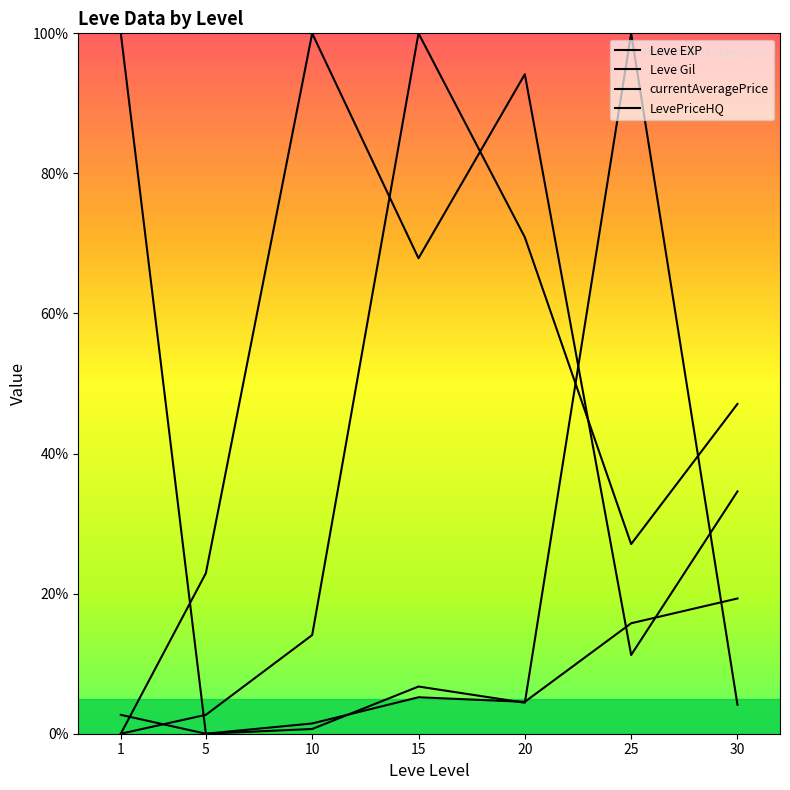

Is this an area chart (filled region under the line)?

No